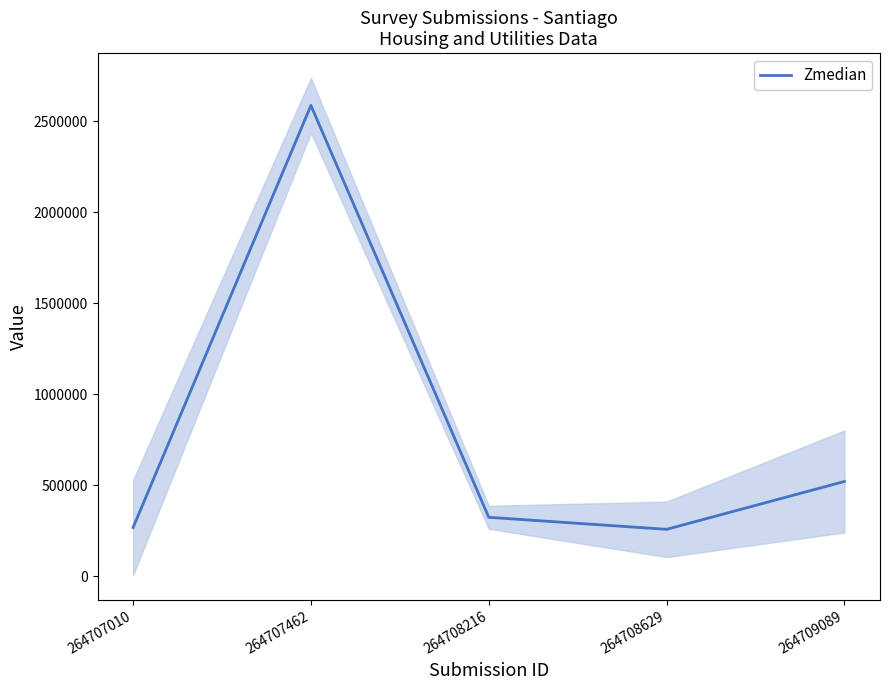

Is it true that the value at 264708216 is 324732?

True